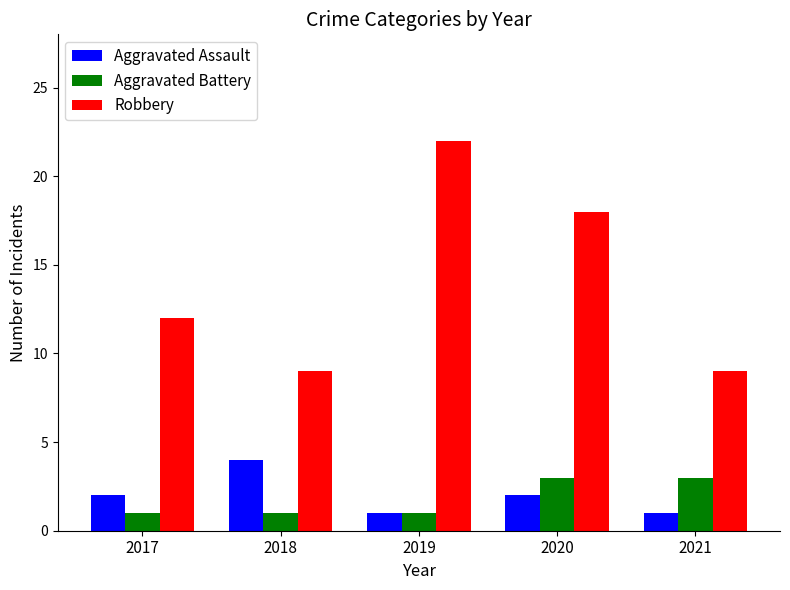

What is the lowest value of the Robbery series?

9